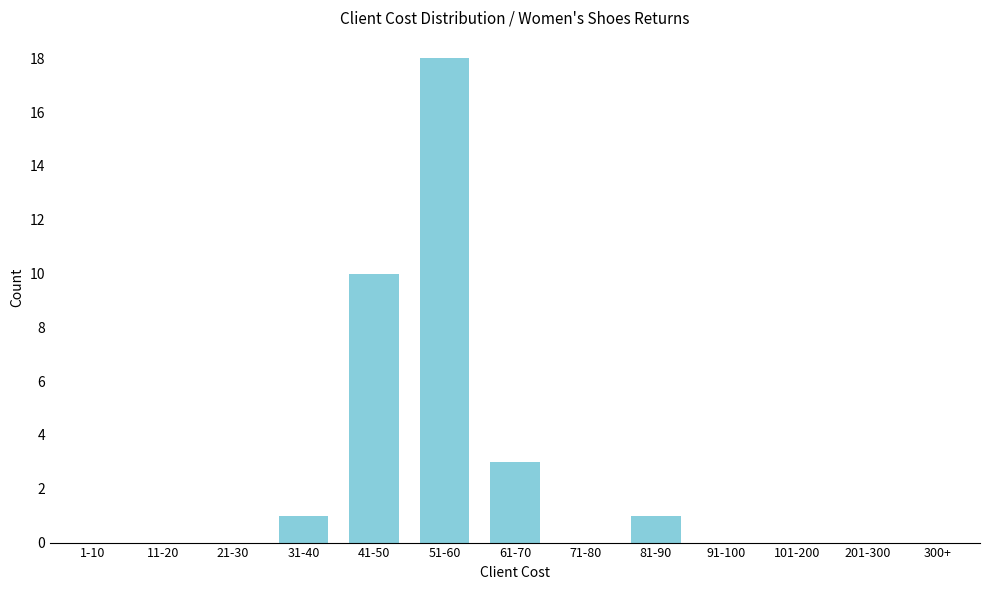

Reading left to right, transcribe all the data shown in this chart.

1-10=0	11-20=0	21-30=0	31-40=1	41-50=10	51-60=18	61-70=3	71-80=0	81-90=1	91-100=0	101-200=0	201-300=0	300+=0